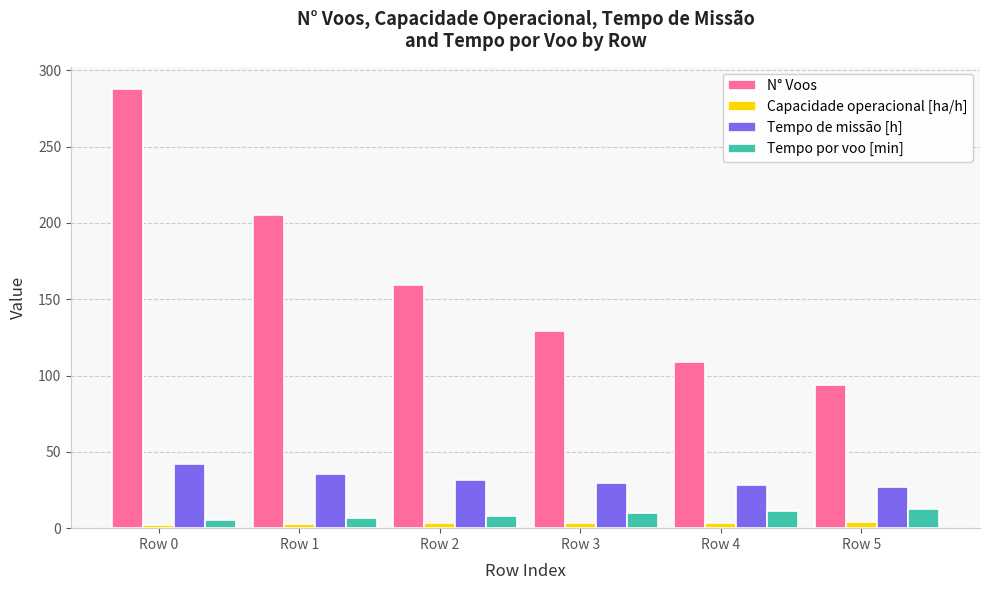

Which series has the largest total across all categories?

N° Voos